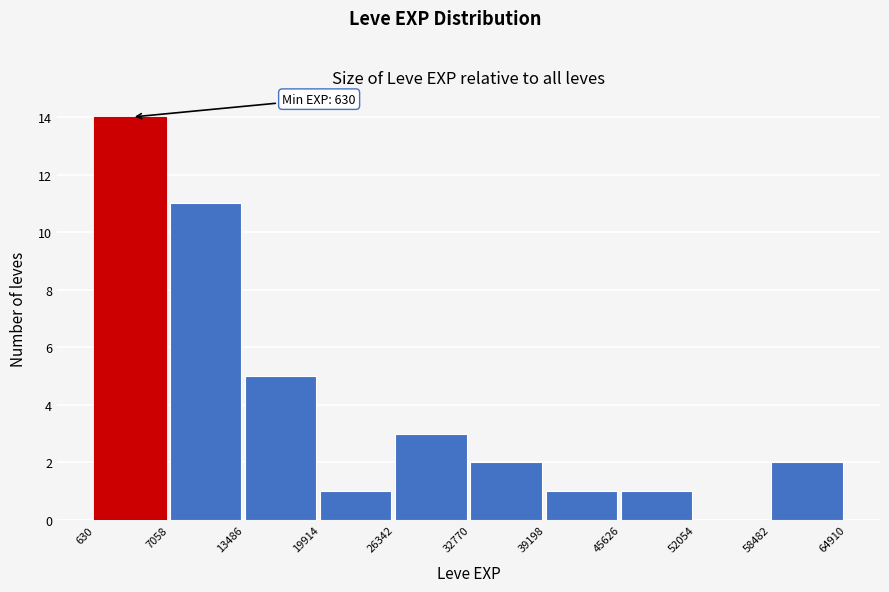

Over which range of the x-axis is the bar tallest?

630 to 7058